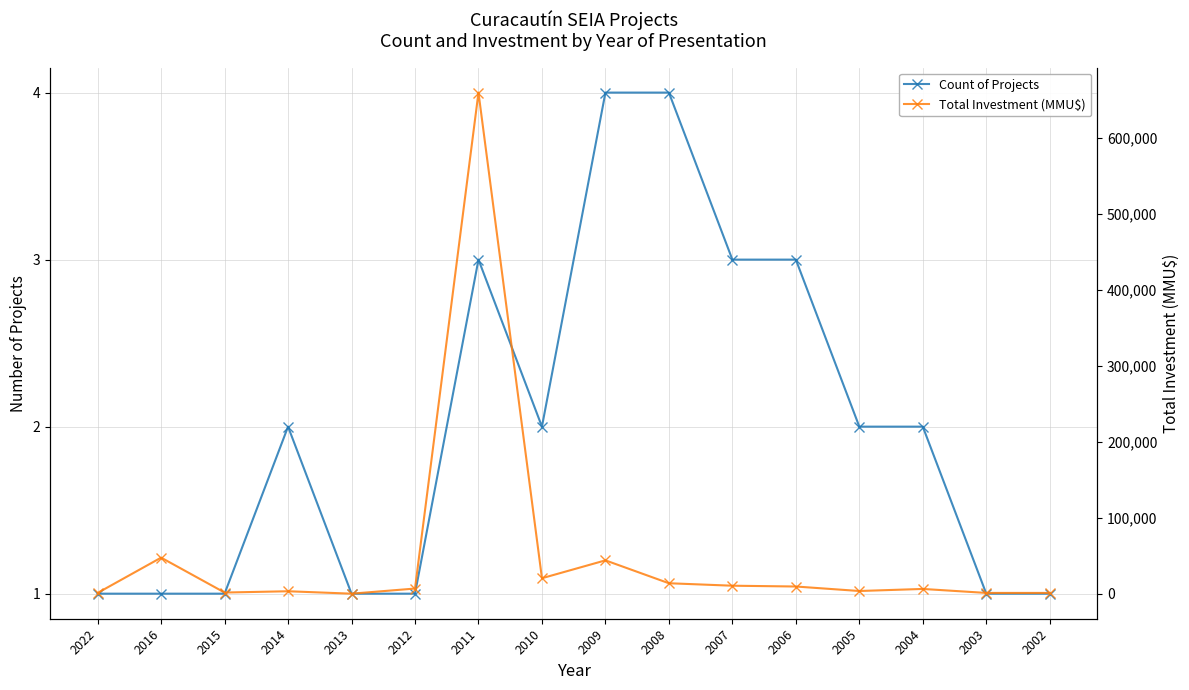

The Count of Projects series shows 1 at 2010. True or false?

False